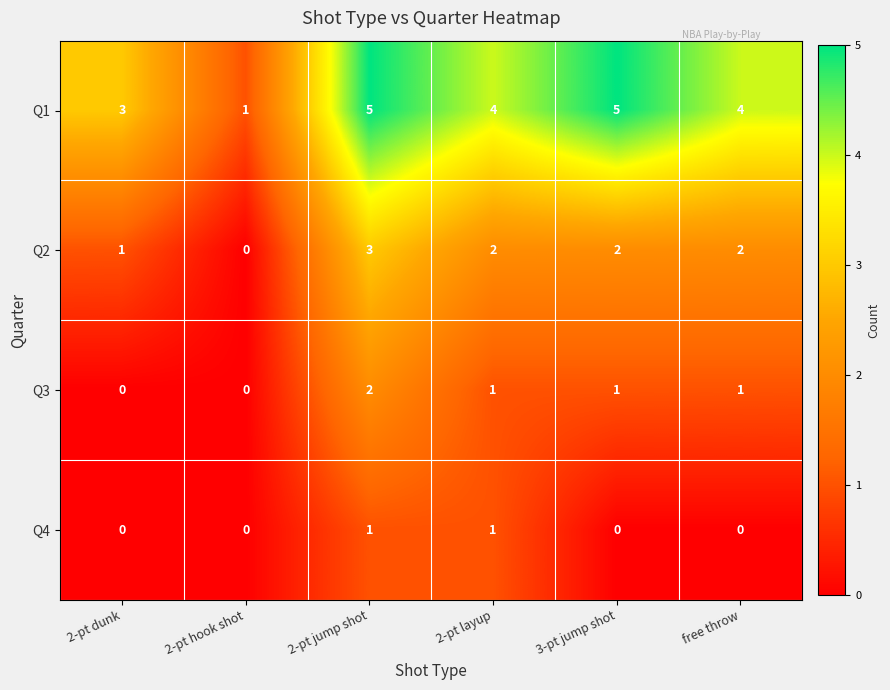

What is the average value of the Q1 series?

4